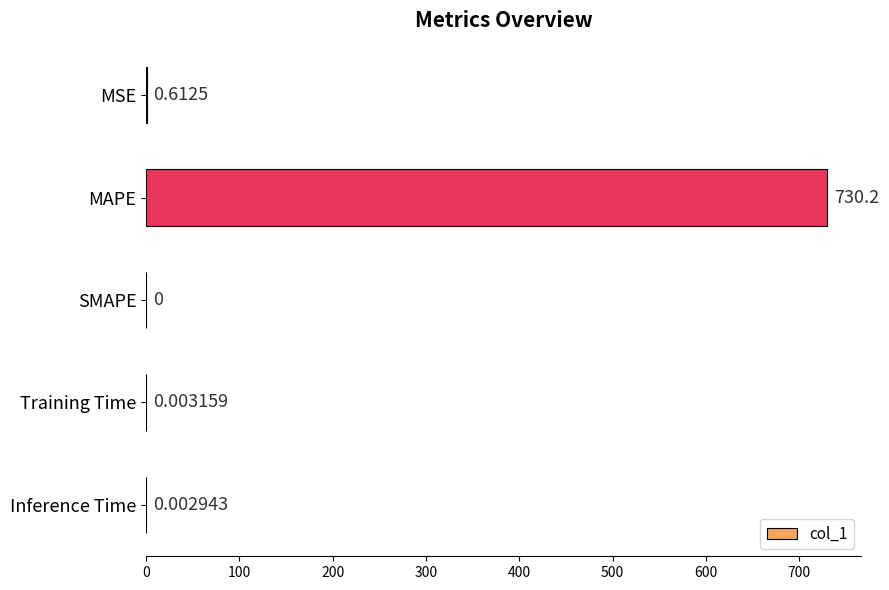

How many values are above zero?

4